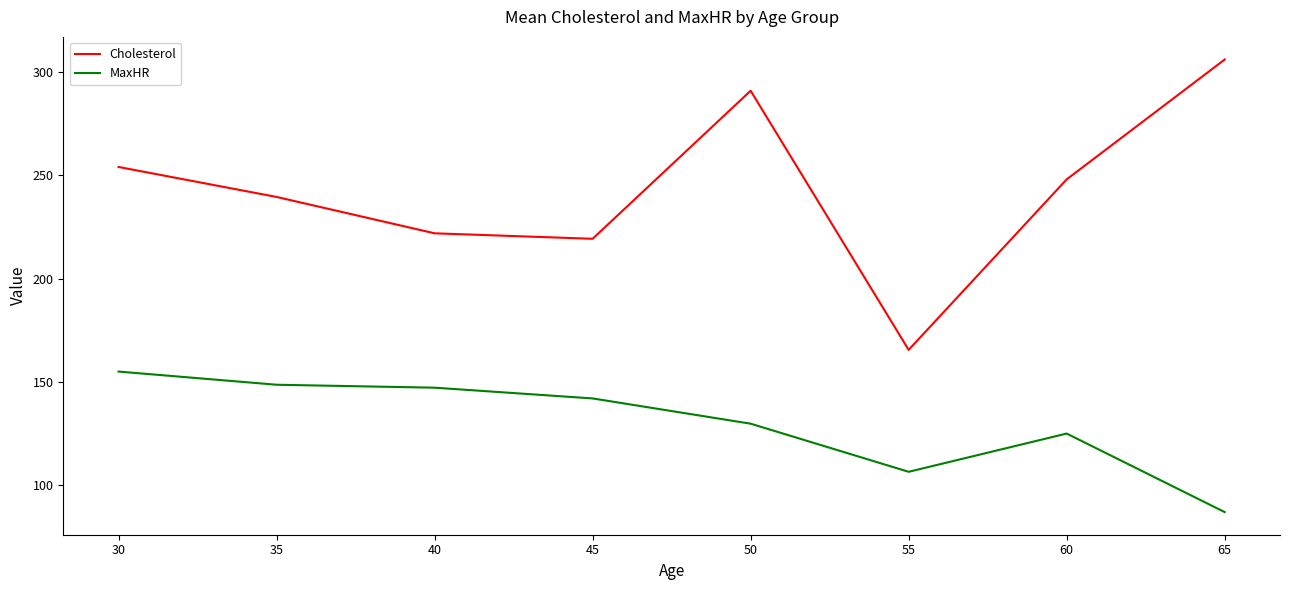

The value of Cholesterol at 40 is 61.4. True or false?

False